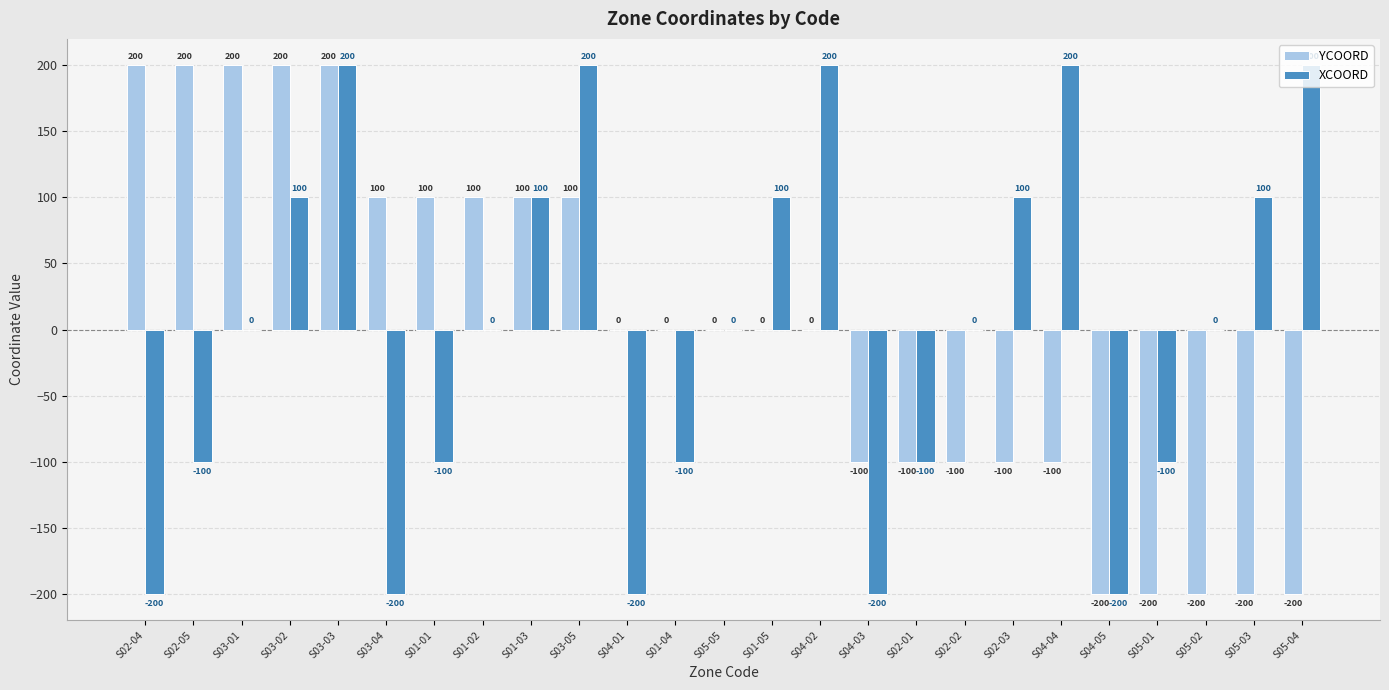

What is the highest value of the YCOORD series?

200